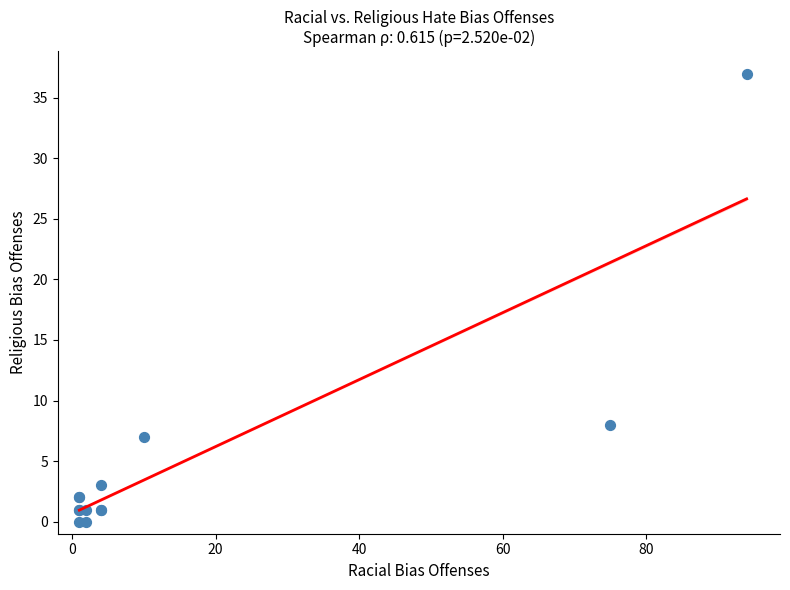

What Y value in the scatter plot is closest to 18?

8